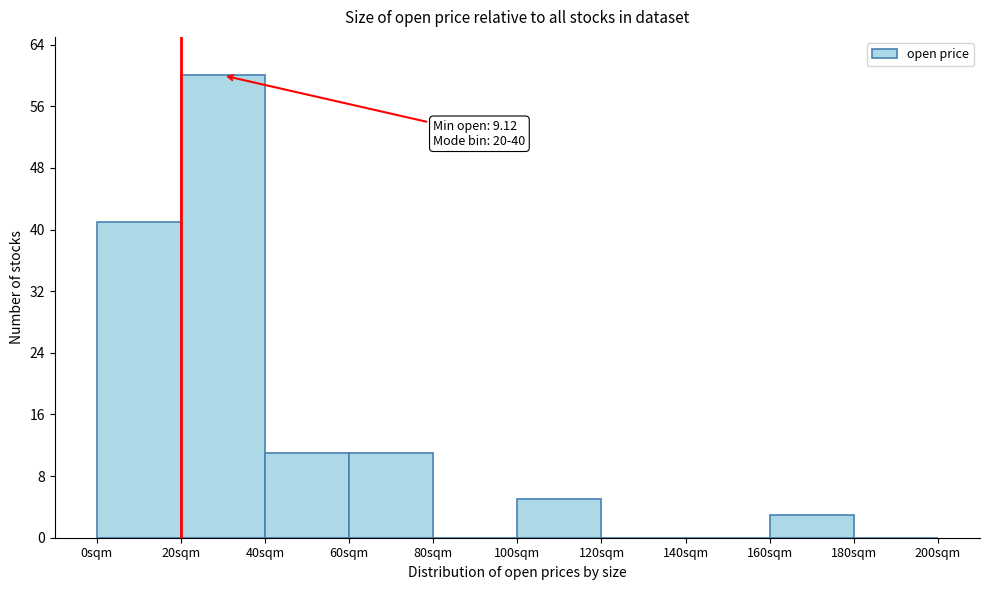

Which range on the x-axis has the tallest bar?

20 to 40